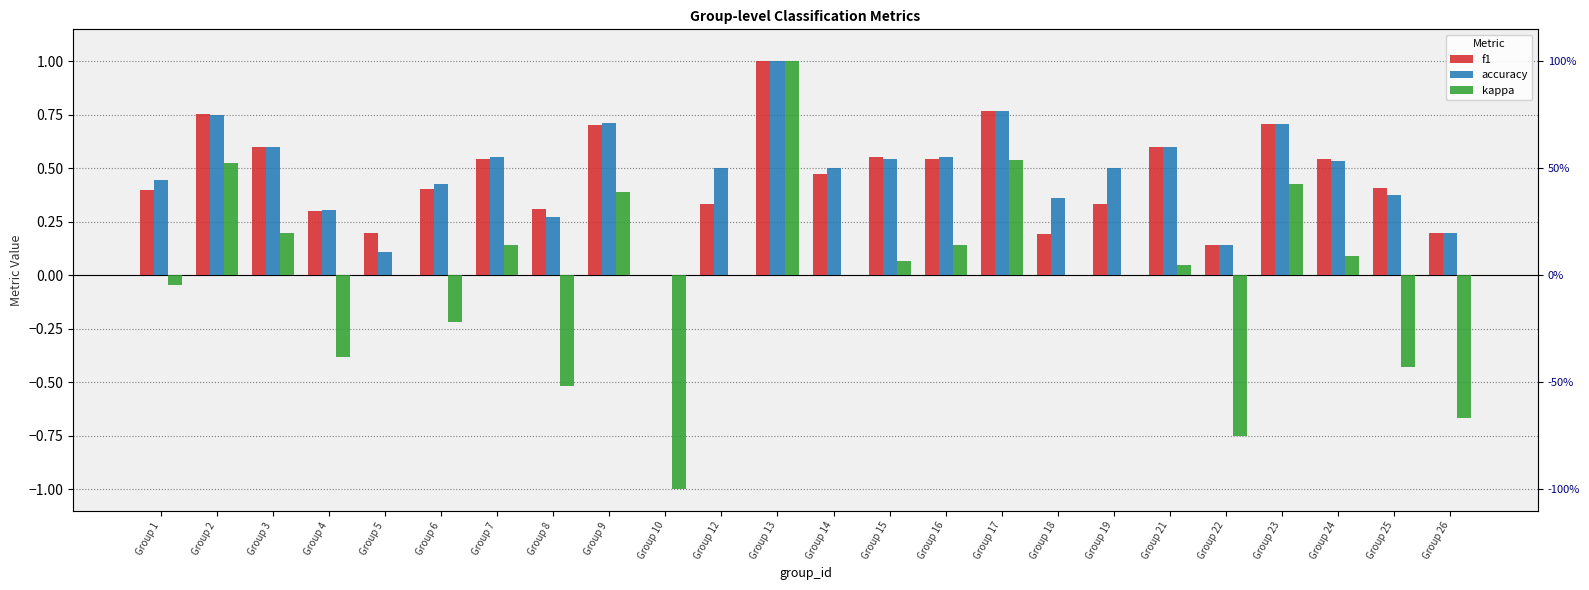

What is the minimum value shown in the chart?

-1.0